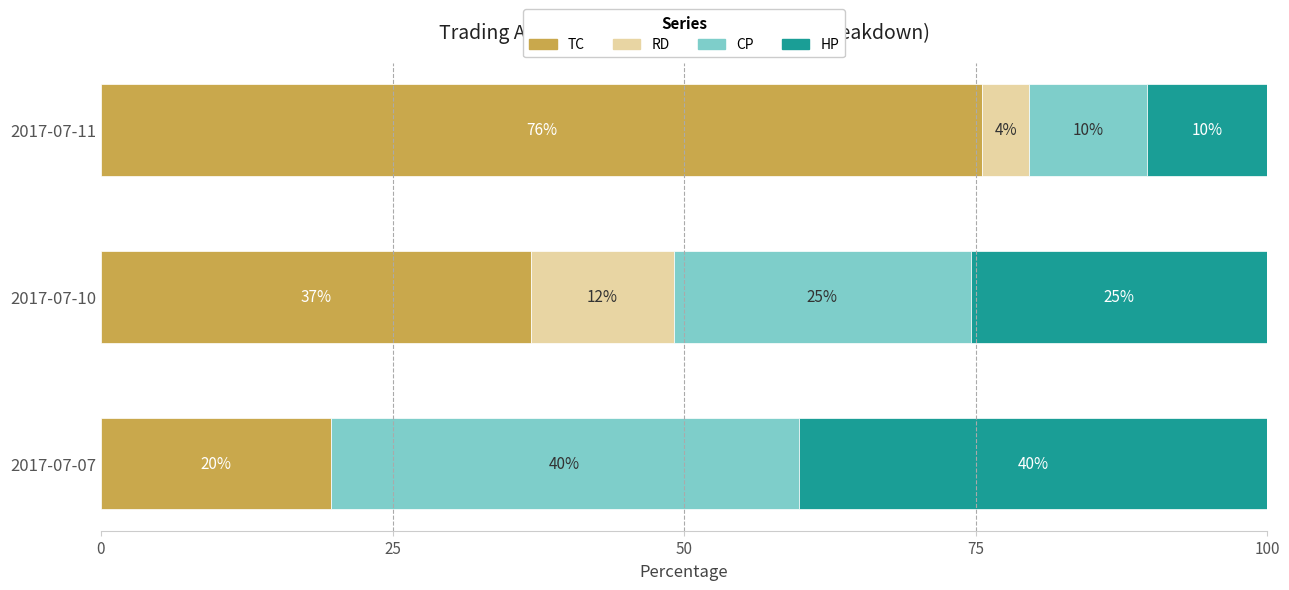

What are all the series names shown in the legend?

TC, RD, CP, HP